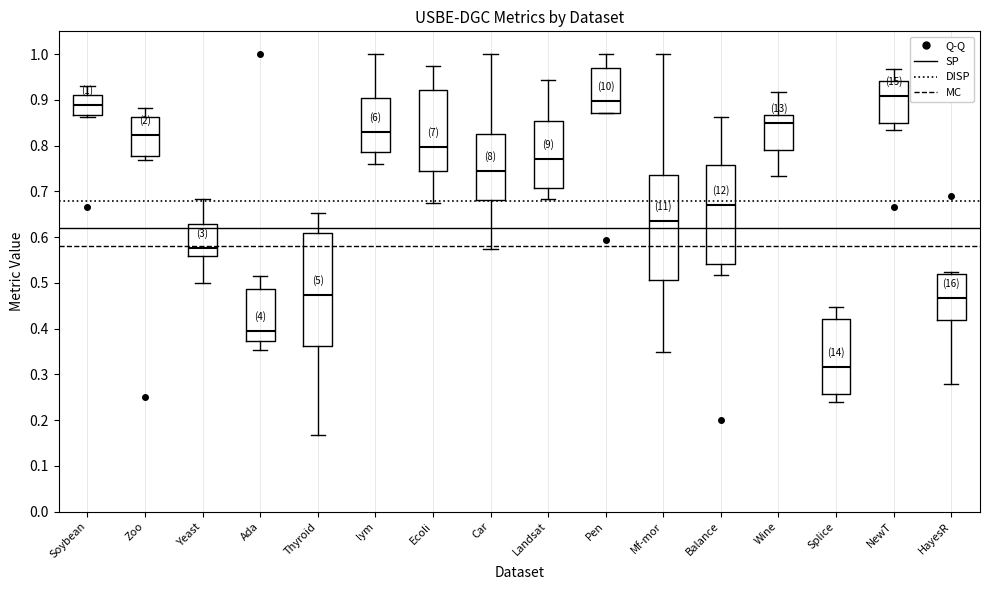

Comparing the boxes themselves (not the whiskers), which one is the tallest?

Thyroid